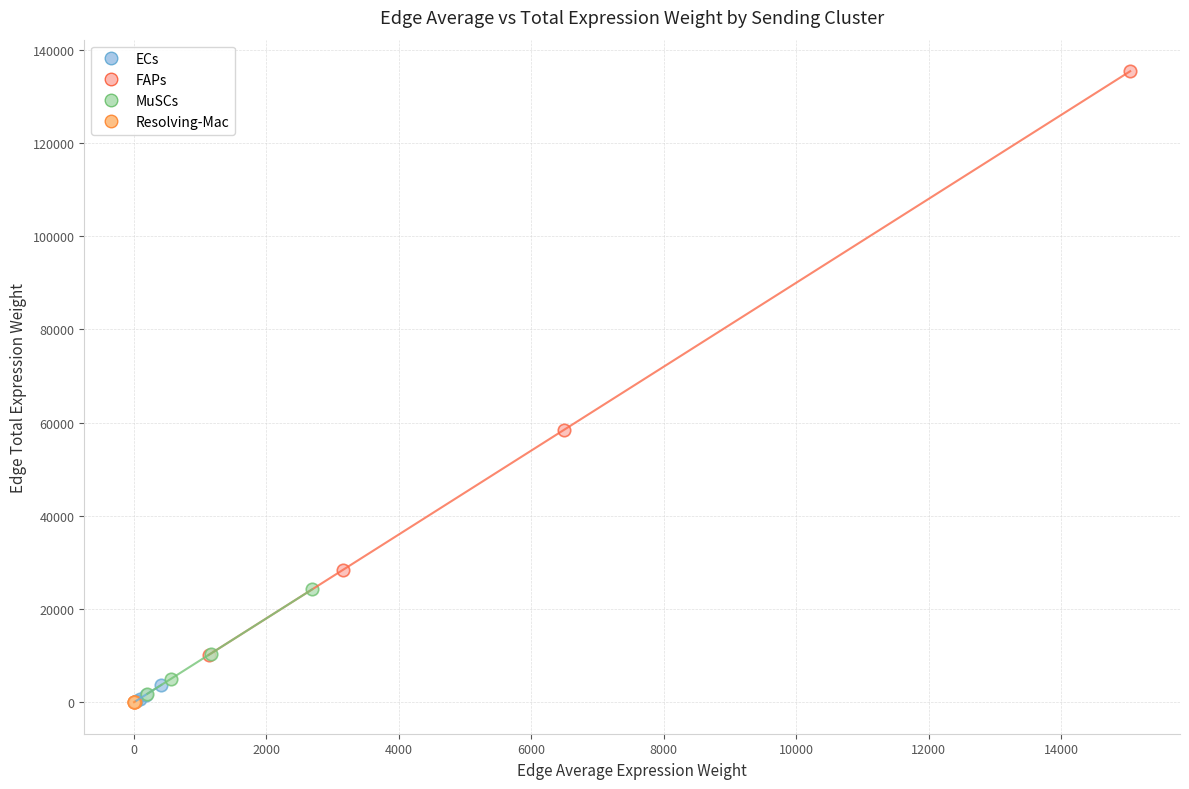

Which series has the largest Y range (max minus min)?

FAPs